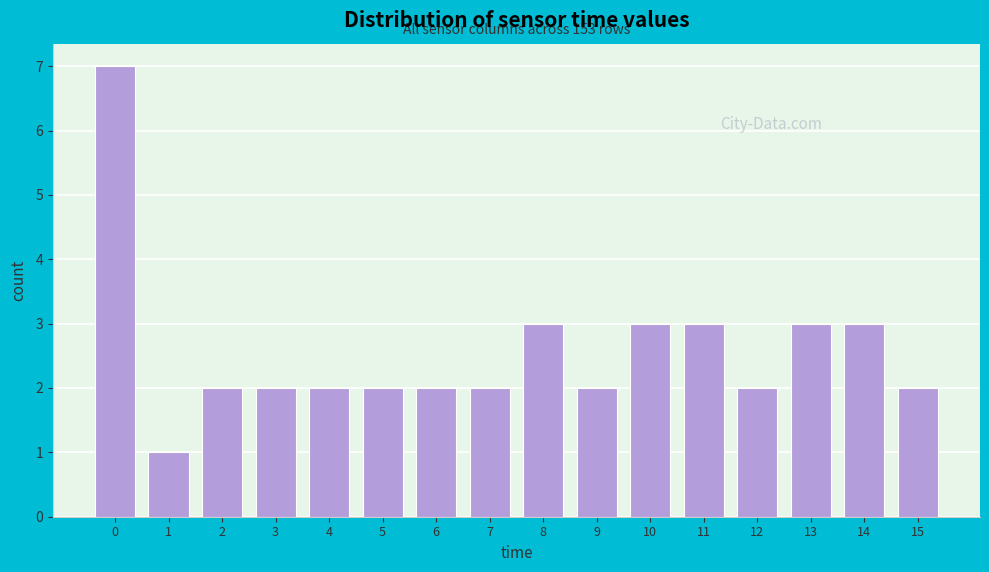

Reading left to right, extract all data points from this chart.

0=7	1=1	2=2	3=2	4=2	5=2	6=2	7=2	8=3	9=2	10=3	11=3	12=2	13=3	14=3	15=2